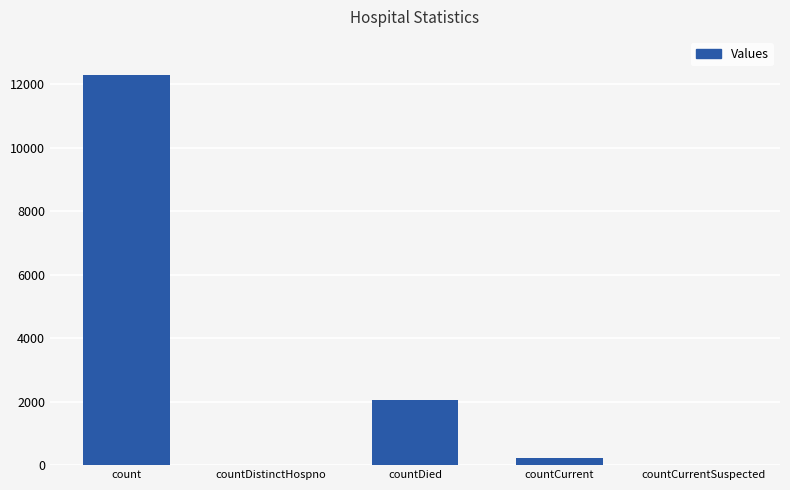

The chart shows a value of 233 at countCurrent. True or false?

True